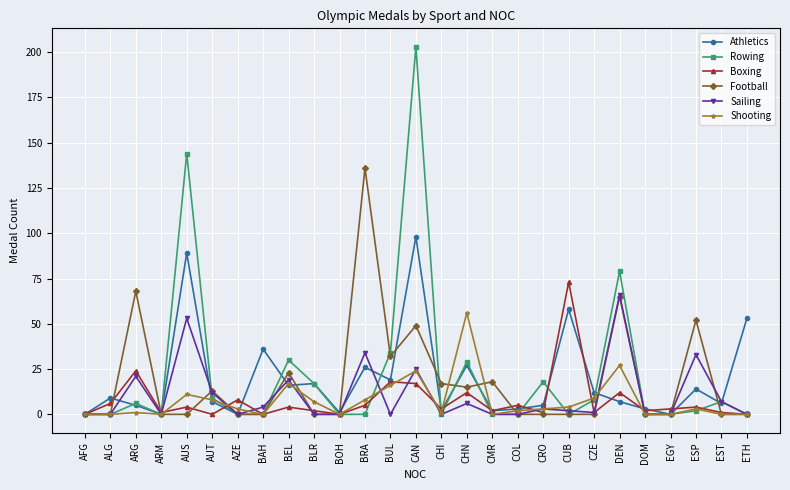

Where is the first local maximum for Boxing?

ARG